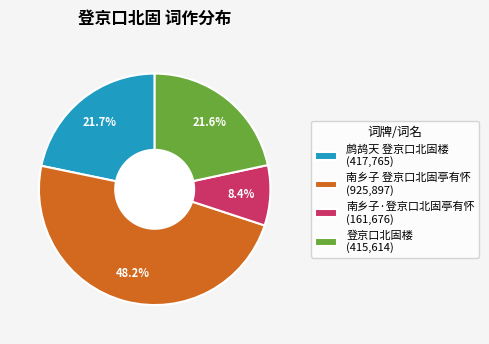

Is it true that 南乡子 登京口北固亭有怀 is 38% of the pie?

False